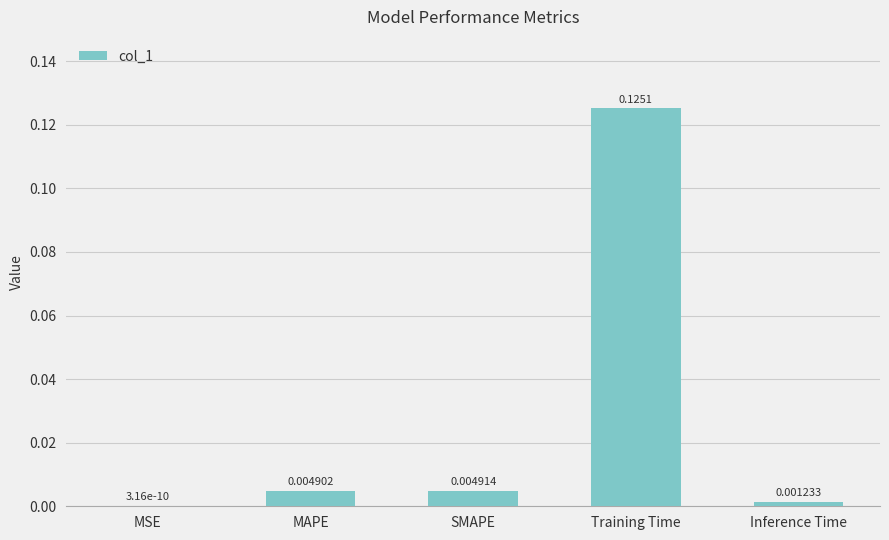

Between Training Time and SMAPE, which is larger?

Training Time